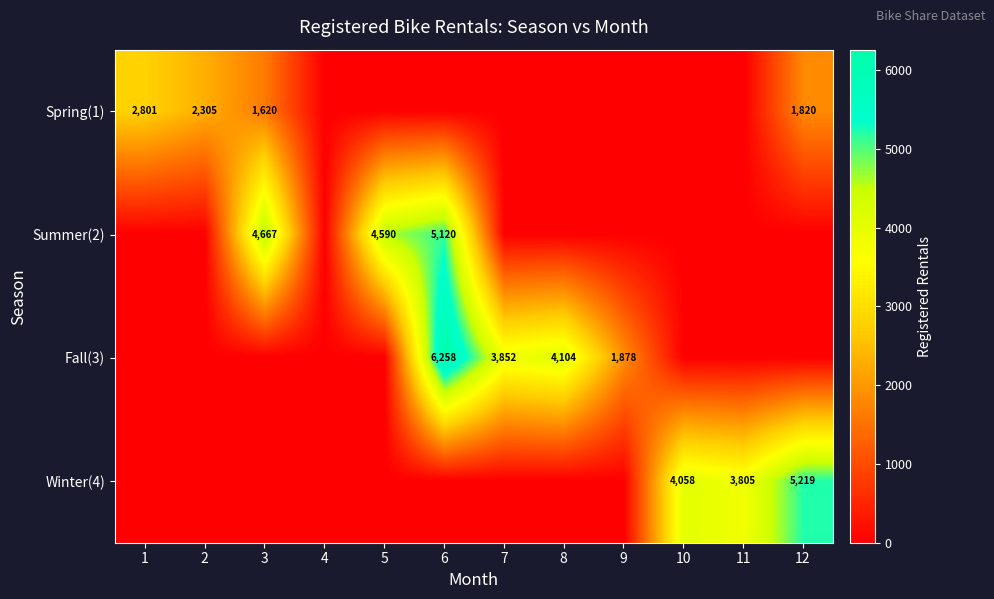

Rank the series by their average value, from highest to lowest.

Fall(3), Summer(2), Winter(4), Spring(1)